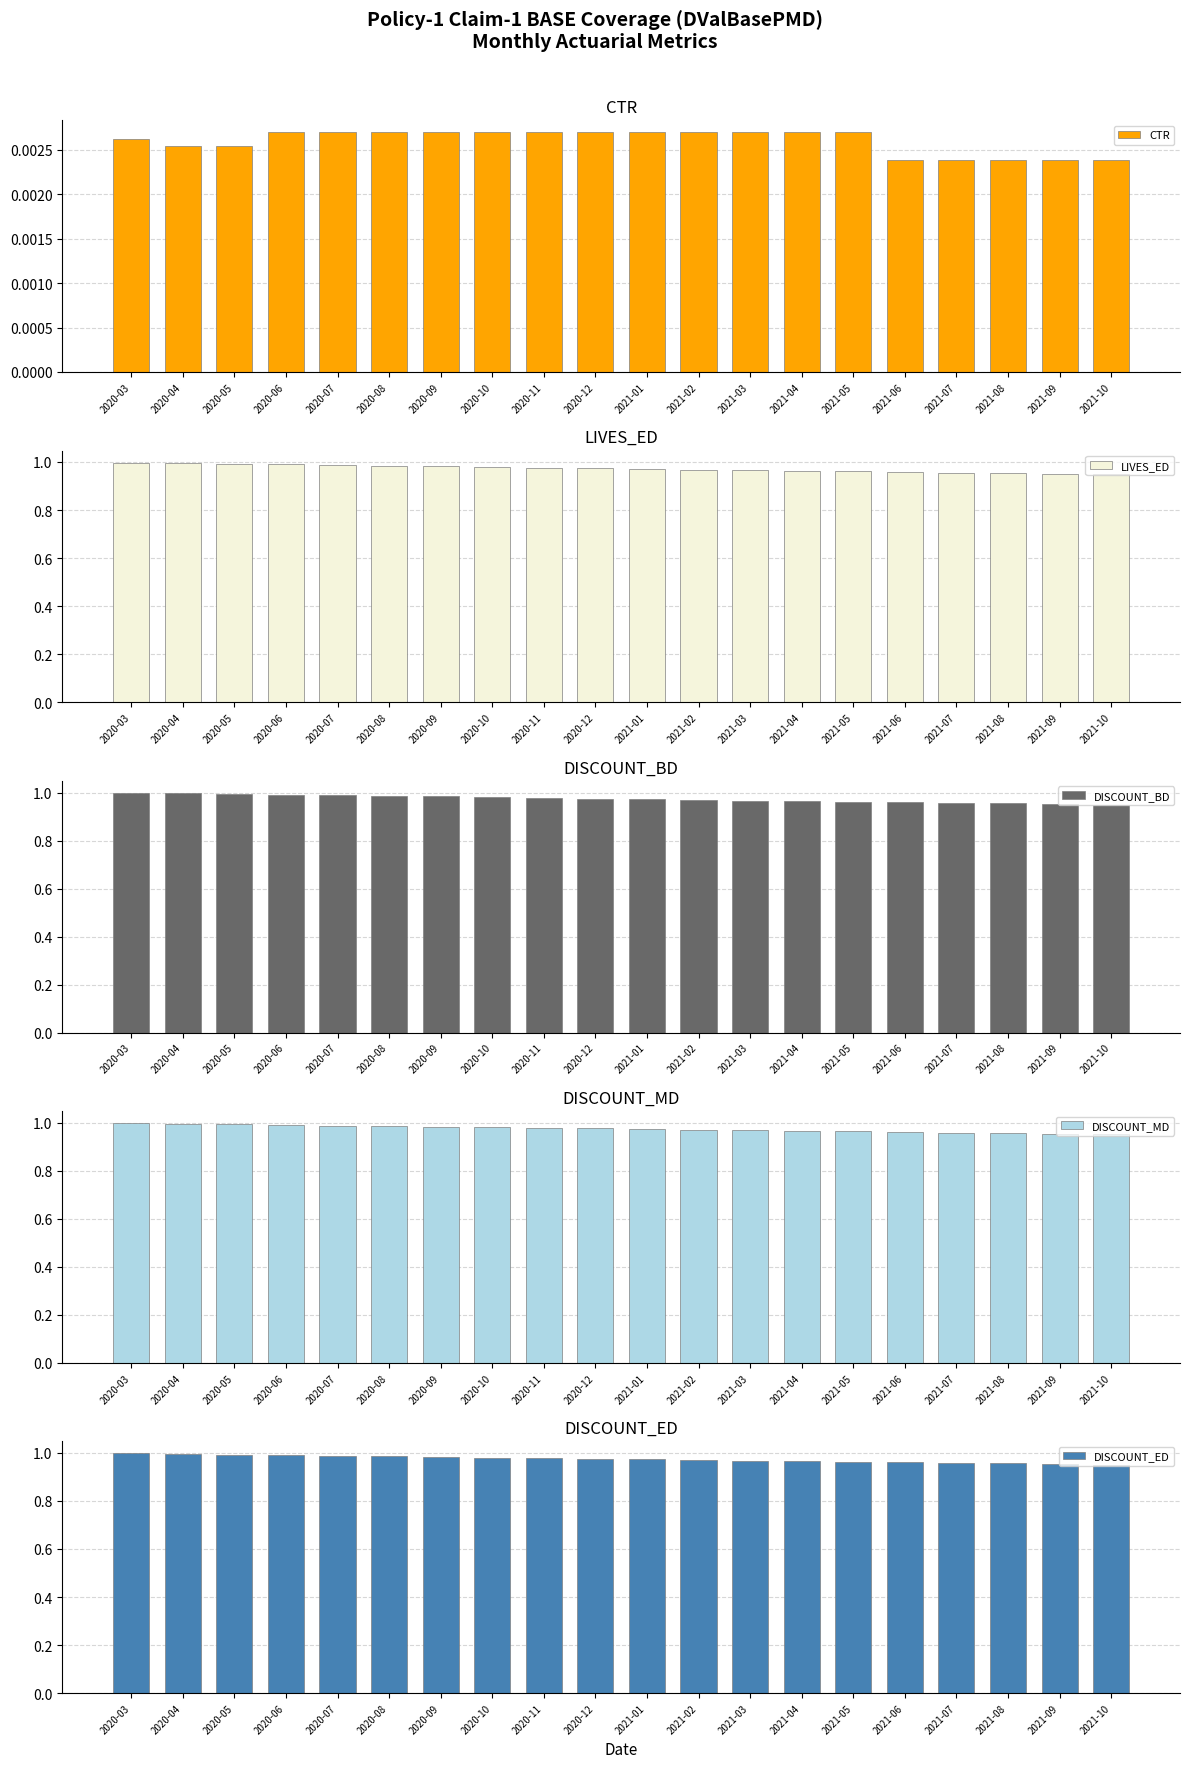

What are all the series names shown in the legend?

CTR, LIVES_ED, DISCOUNT_BD, DISCOUNT_MD, DISCOUNT_ED